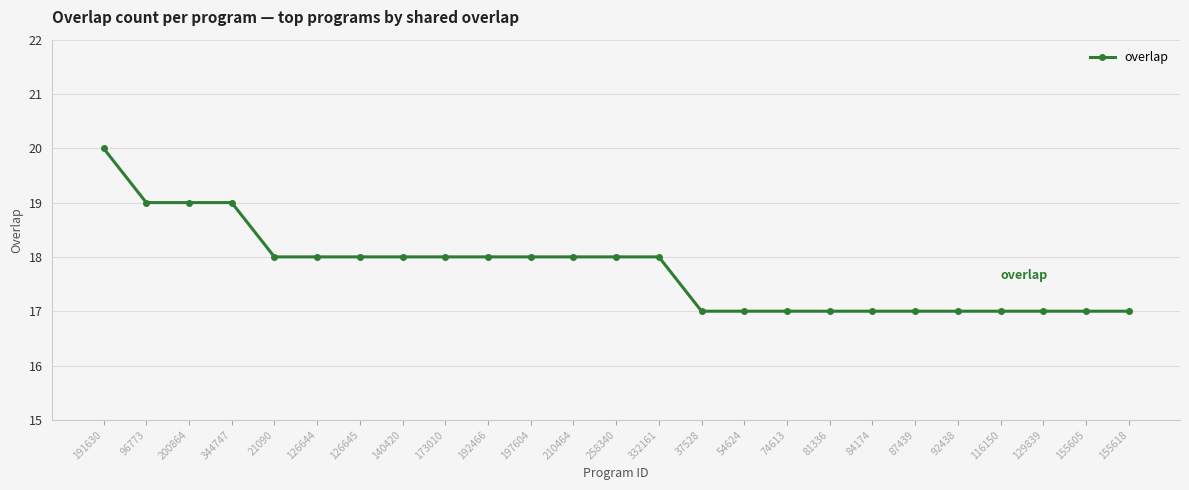

How many values are below 18?

11